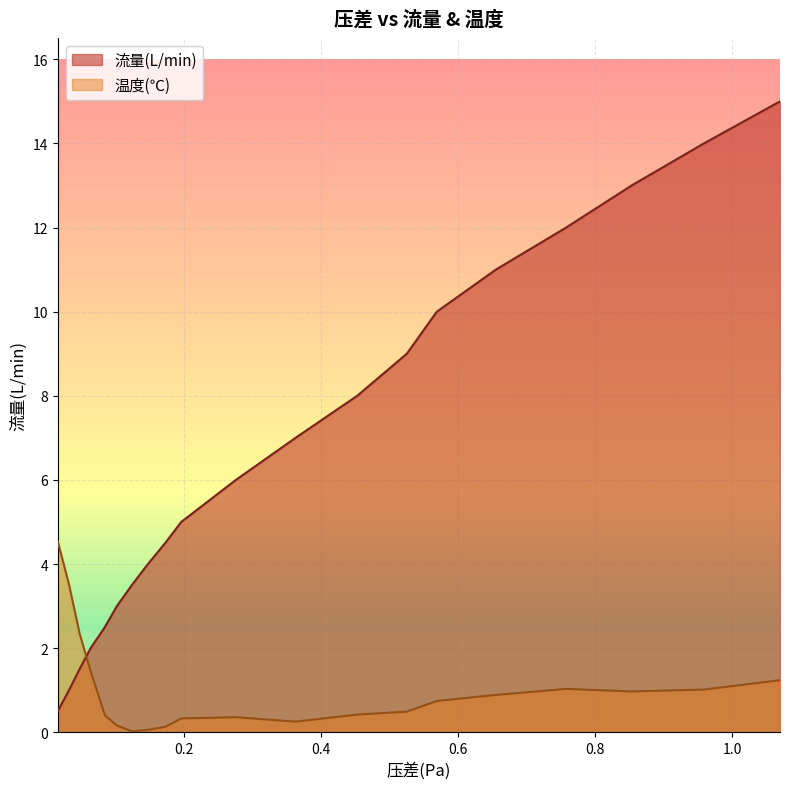

Which label corresponds to the largest value in the chart?

1.069425